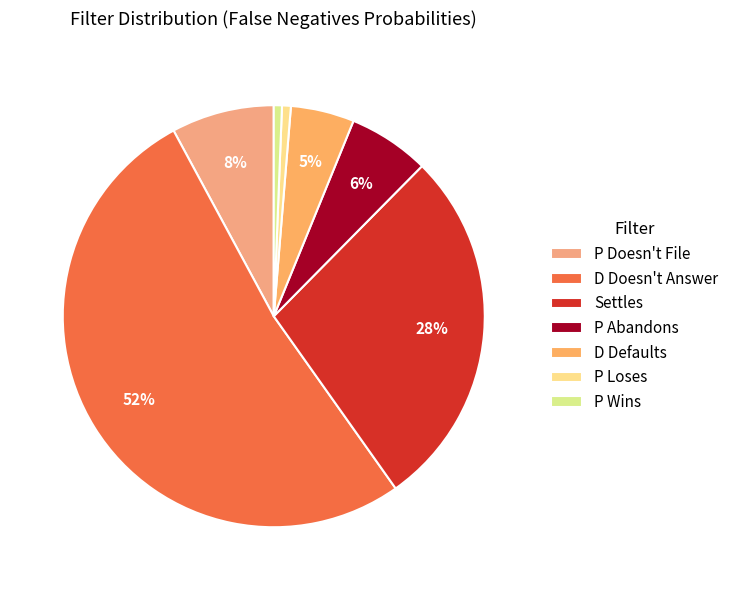

Which category has the biggest portion of the pie?

D Doesn't Answer